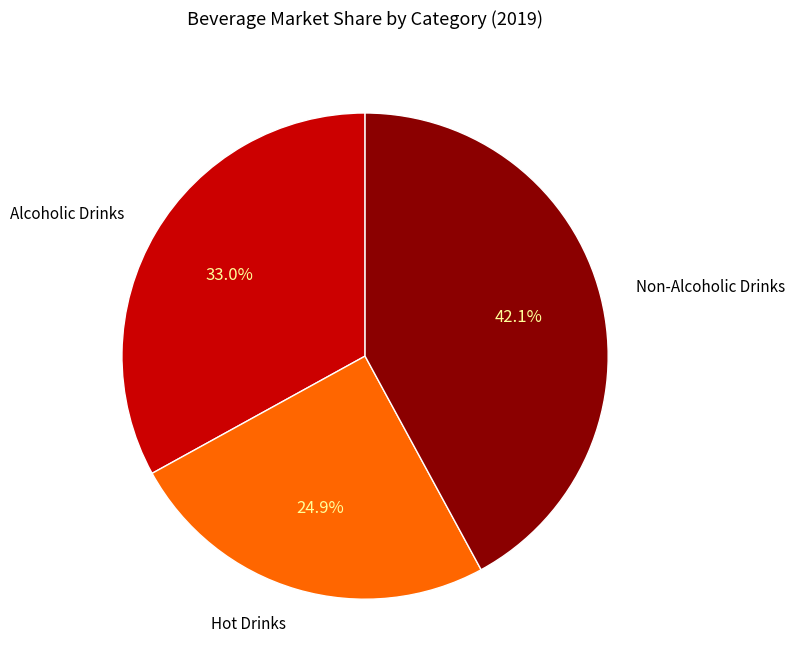

Is there any slice that represents more than half of the pie?

No